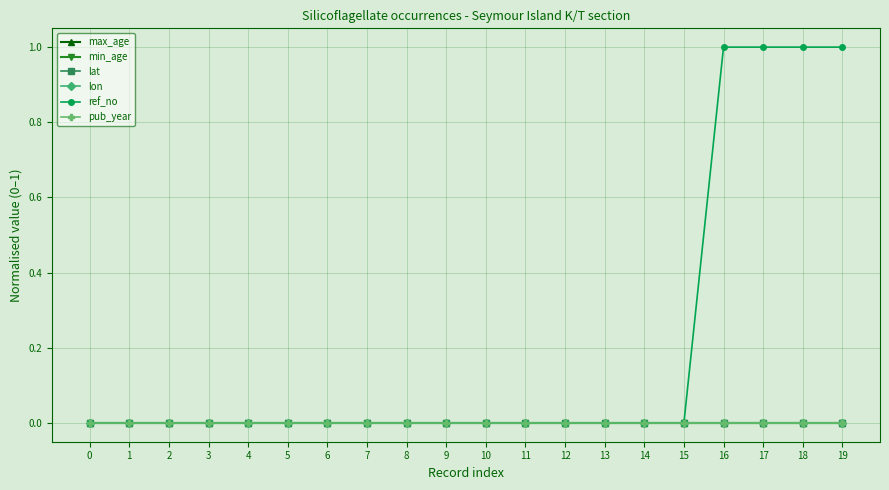

At which category is the sum across all series the highest?

16